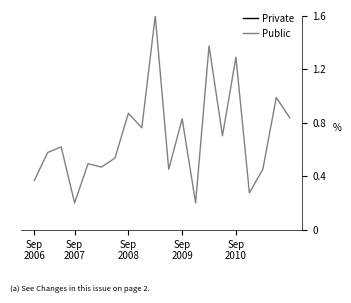

Which series changed the most between 8 and 17?

Public